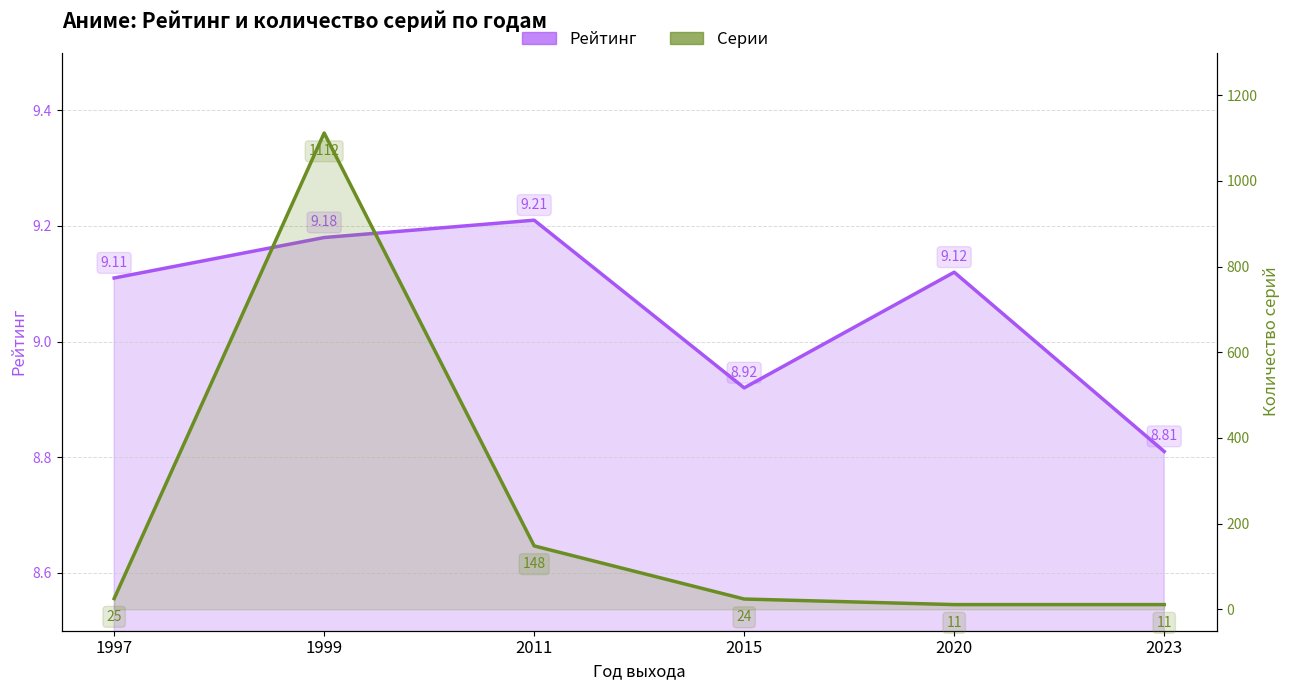

Does the chart have visible grid lines?

Yes